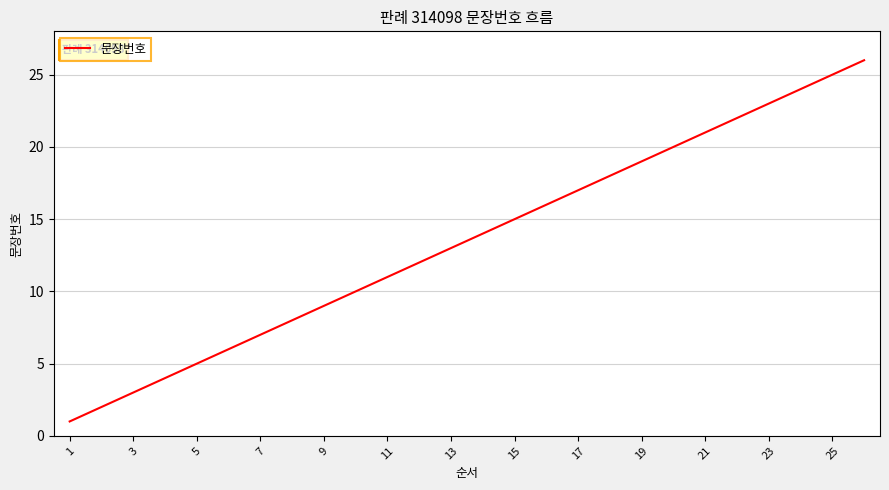

True or false: the data has more than 1 interior local peaks.

False